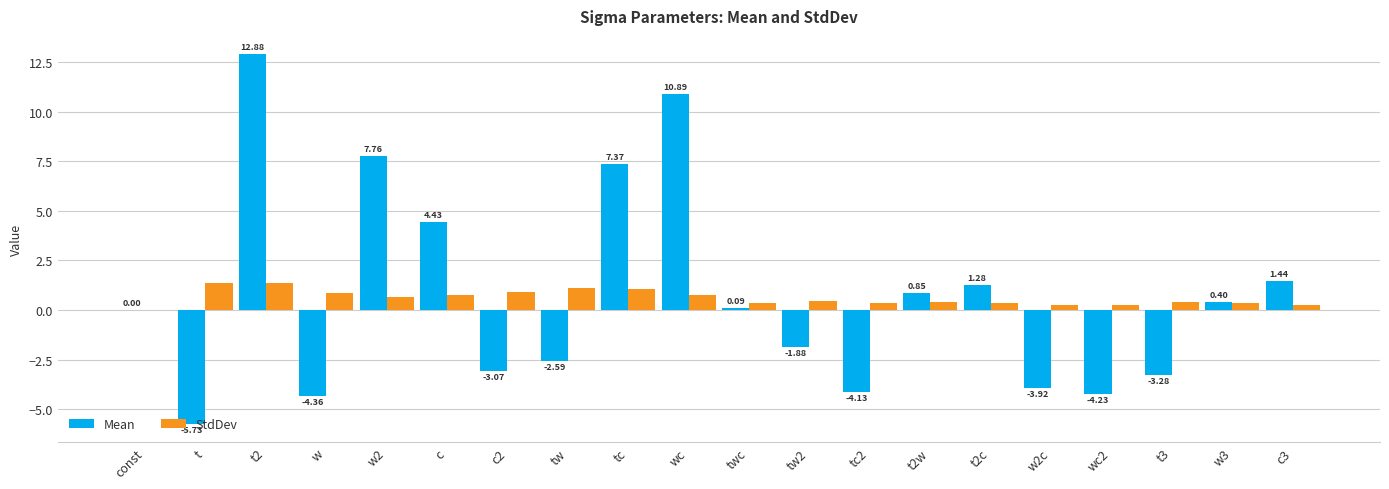

At which category is the sum across all series the highest?

t2